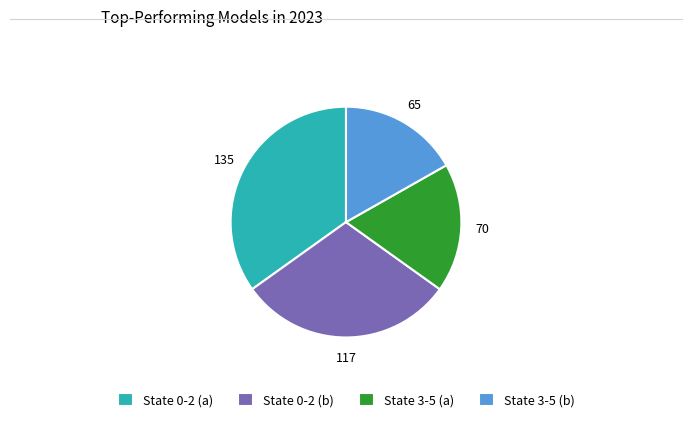

Which has a higher value, State 3-5 (a) or State 0-2 (b)?

State 0-2 (b)